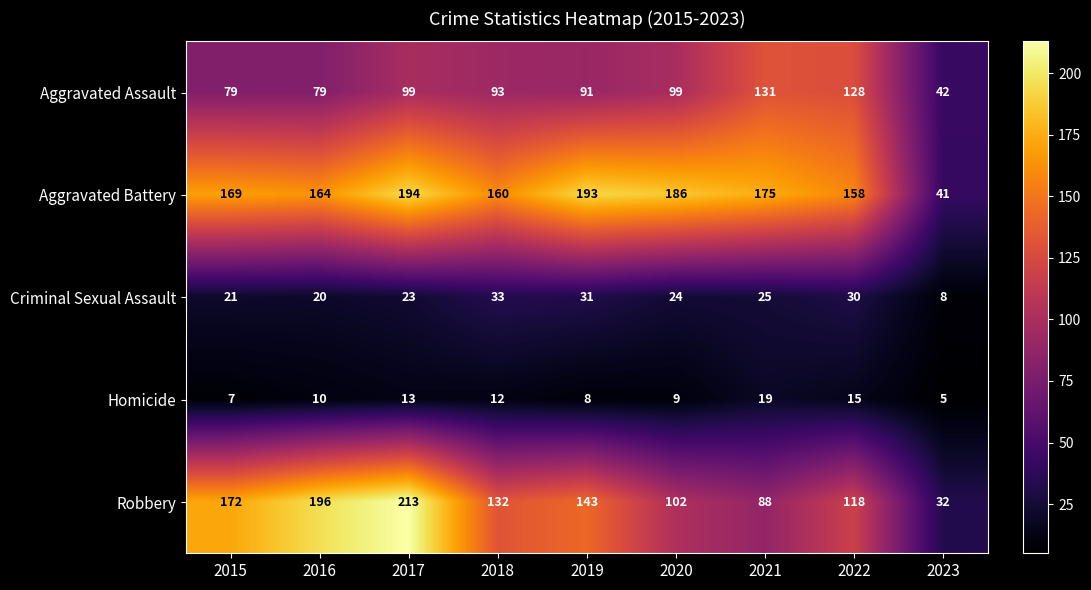

What is the total value across all series at 2021?

438